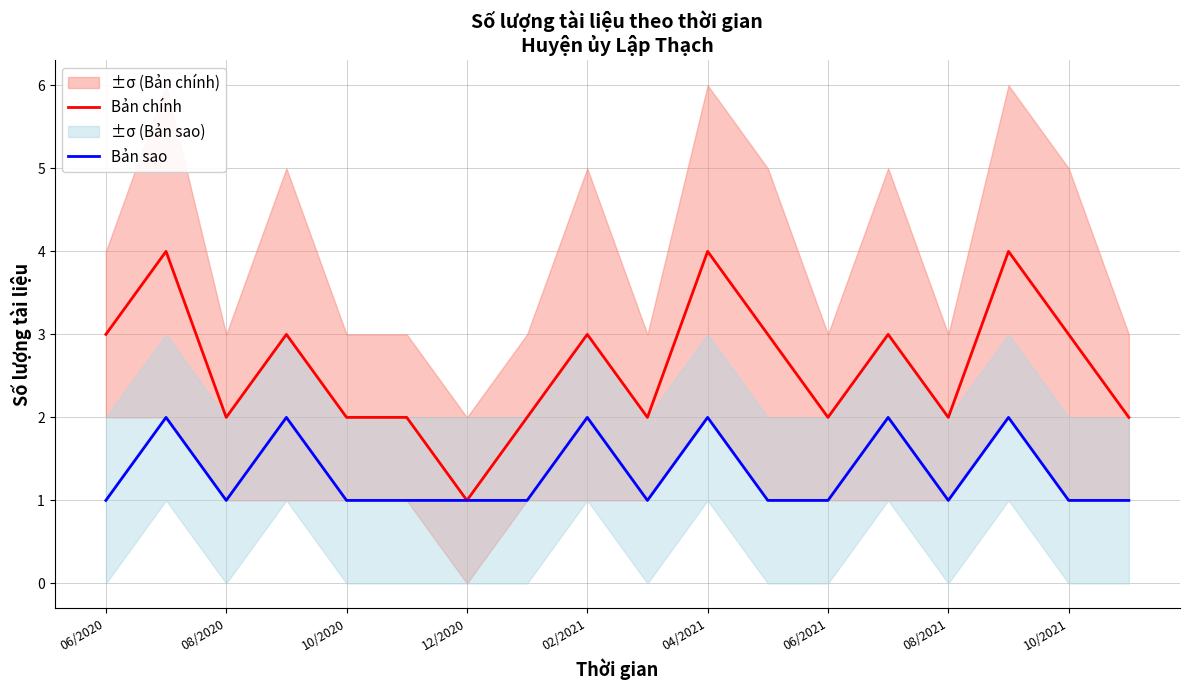

At which label does Bản chính reach its minimum?

12/2020